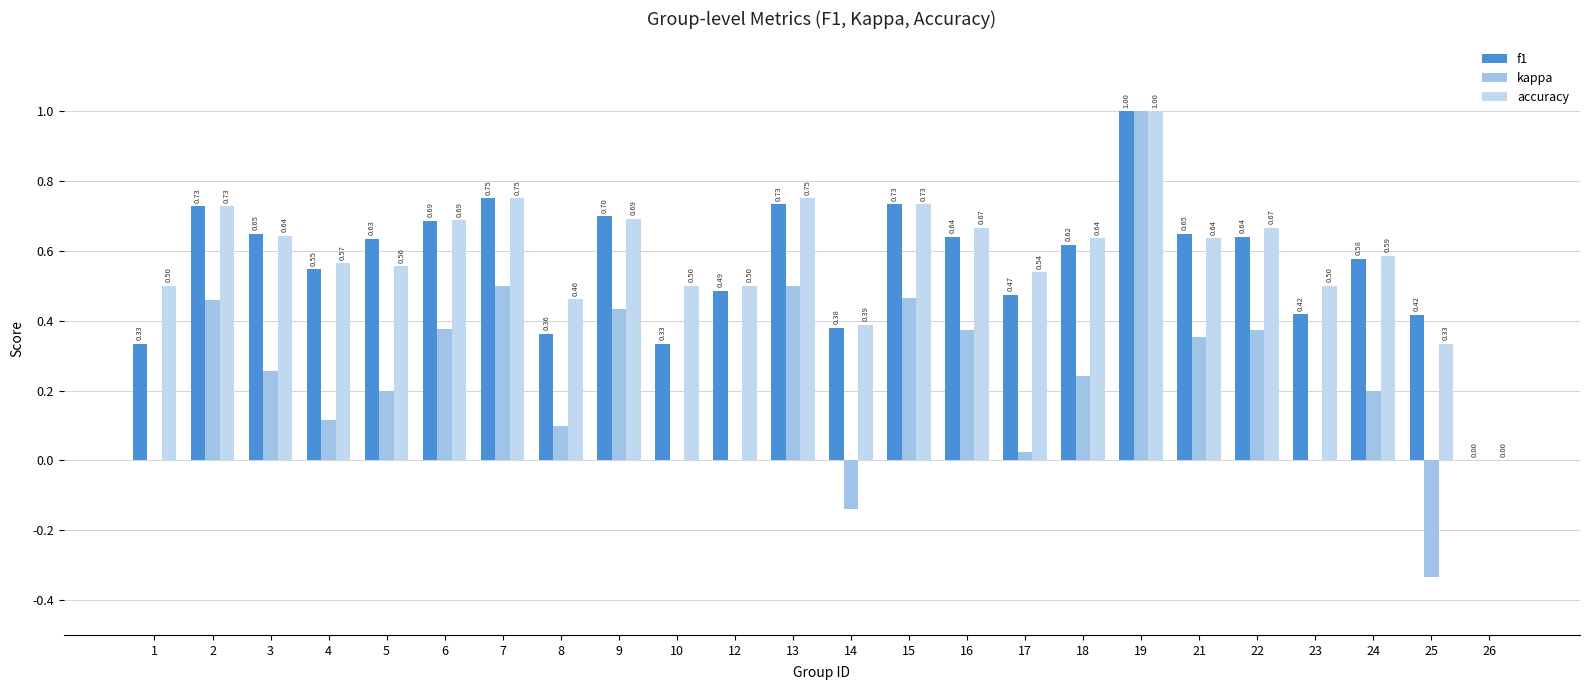

Reading right to left, extract all data points from this chart.

f1: 0.0	0.4	0.6	0.4	0.6	0.6	1.0	0.6	0.5	0.6	0.7	0.4	0.7	0.5	0.3	0.7	0.4	0.8	0.7	0.6	0.5	0.6	0.7	0.3
kappa: 0.0	-0.3	0.2	0.0	0.4	0.4	1.0	0.2	0.0	0.4	0.5	-0.1	0.5	0.0	0.0	0.4	0.1	0.5	0.4	0.2	0.1	0.3	0.5	0.0
accuracy: 0.0	0.3	0.6	0.5	0.7	0.6	1.0	0.6	0.5	0.7	0.7	0.4	0.8	0.5	0.5	0.7	0.5	0.8	0.7	0.6	0.6	0.6	0.7	0.5